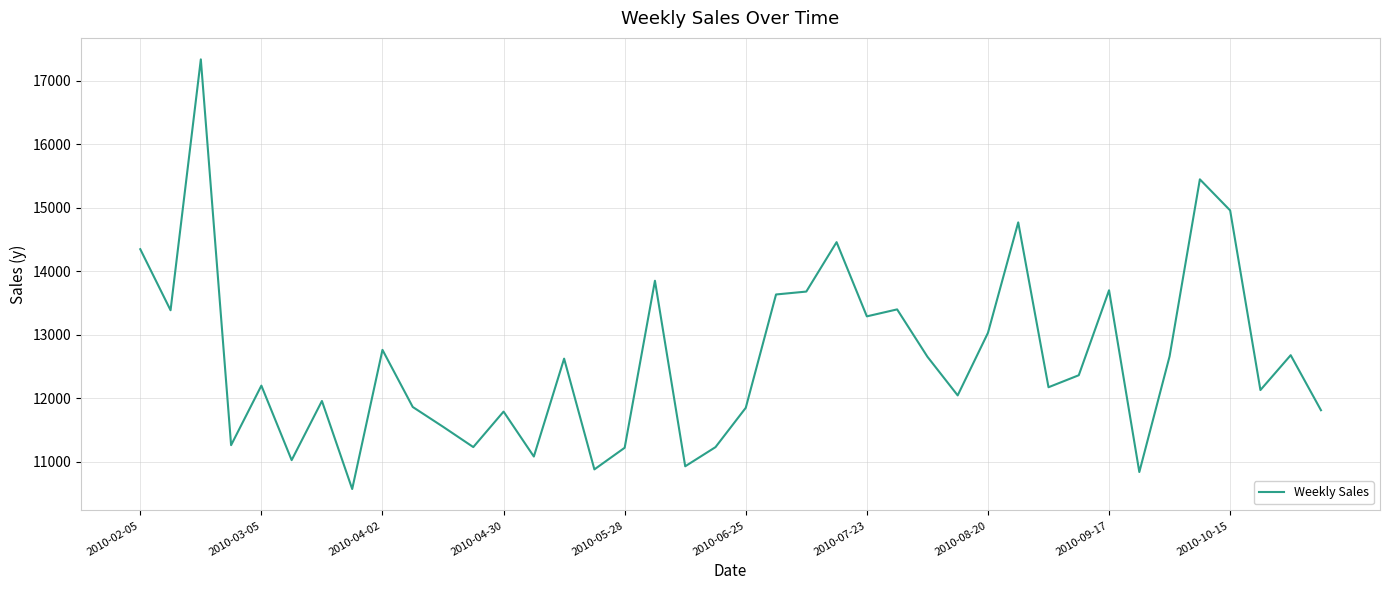

What is the minimum value shown in the chart?

10574.1